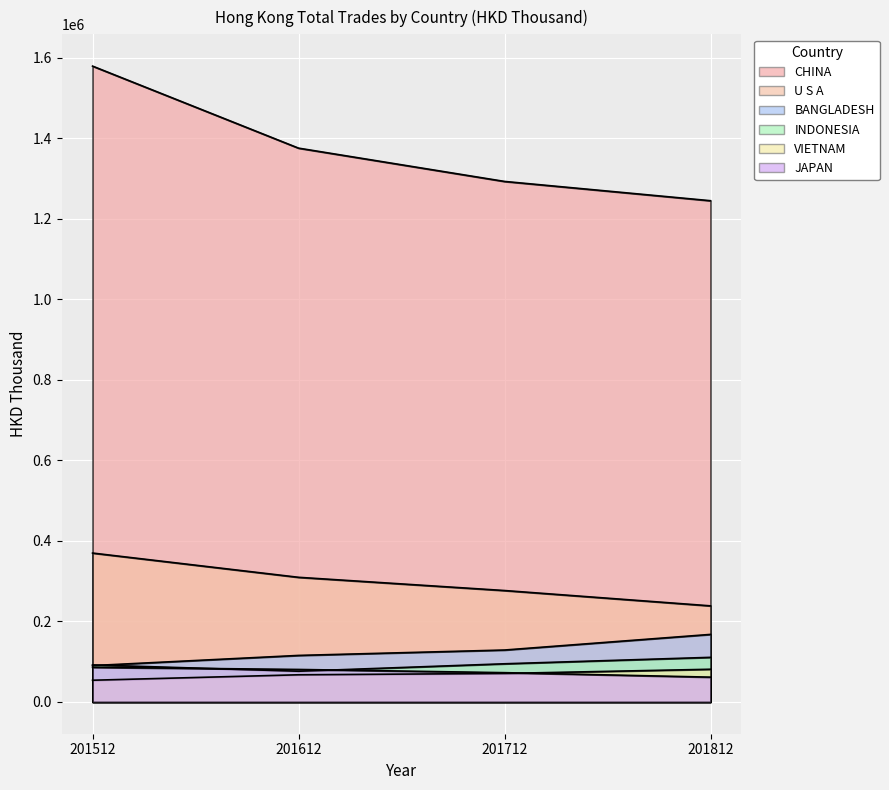

At 201612, list the series in order from largest to smallest.

CHINA, U S A, BANGLADESH, JAPAN, INDONESIA, VIETNAM